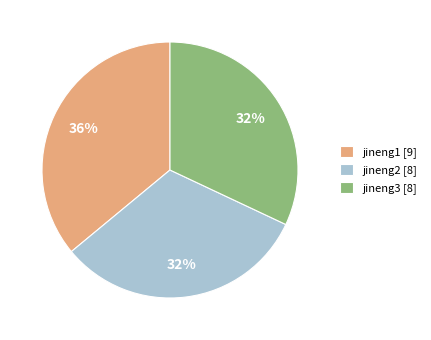

To the nearest percent, what is the difference between the largest and smallest slice percentages?

4%